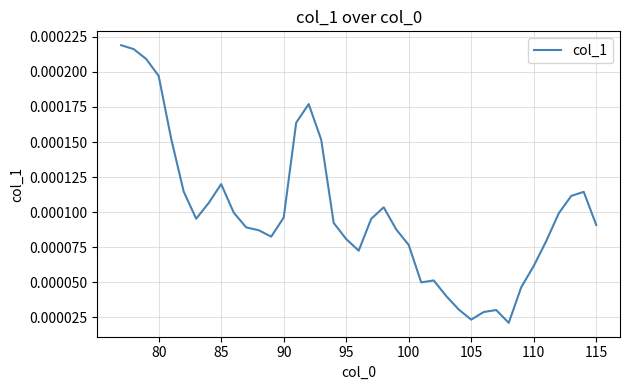

How many lines are shown in the chart?

1